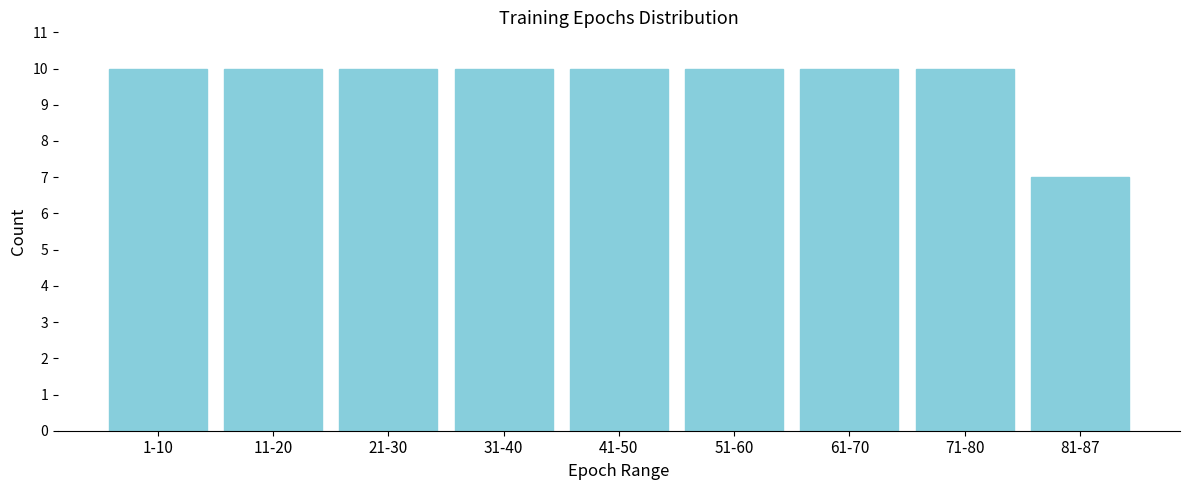

Reading right to left, what are all the values shown in this chart?

81-87=7	71-80=10	61-70=10	51-60=10	41-50=10	31-40=10	21-30=10	11-20=10	1-10=10